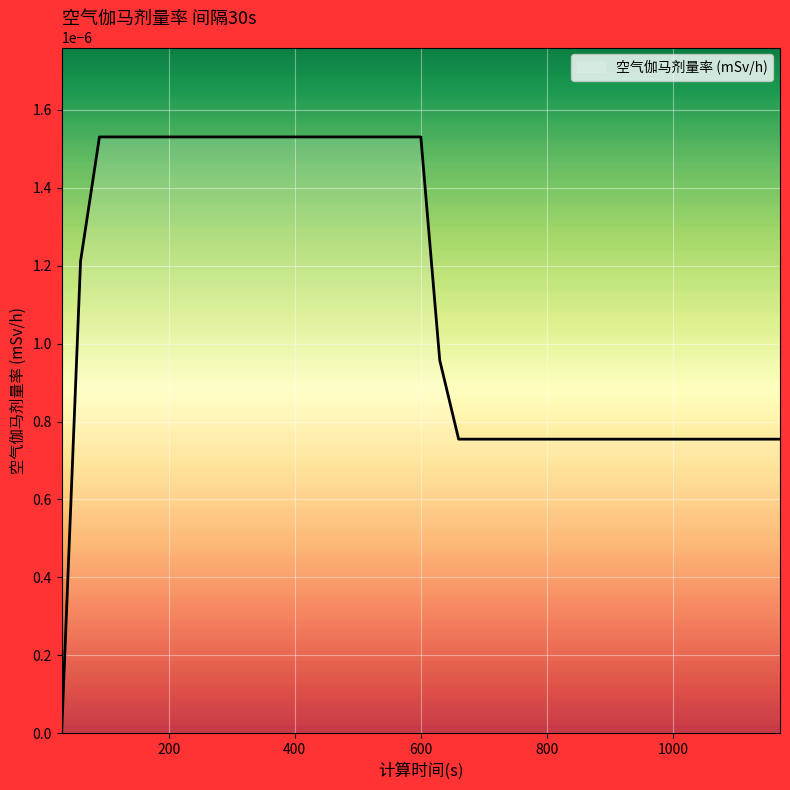

Is this an area chart (filled region under the line)?

Yes